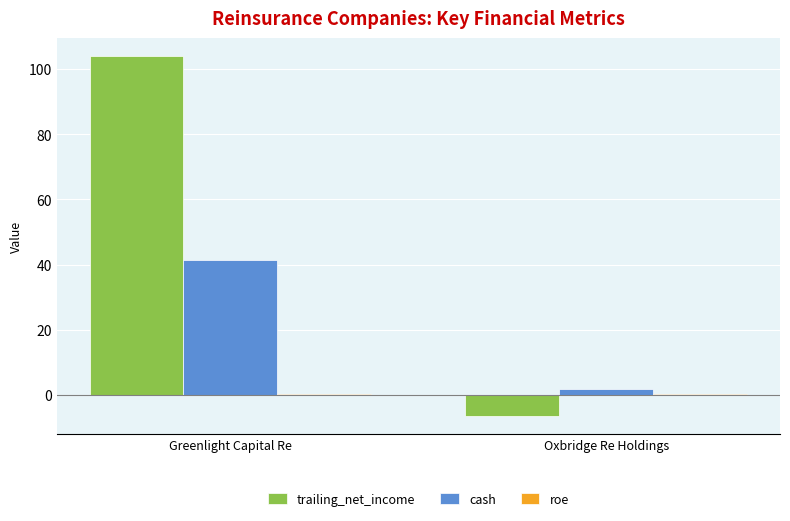

How many groups of bars are there?

2